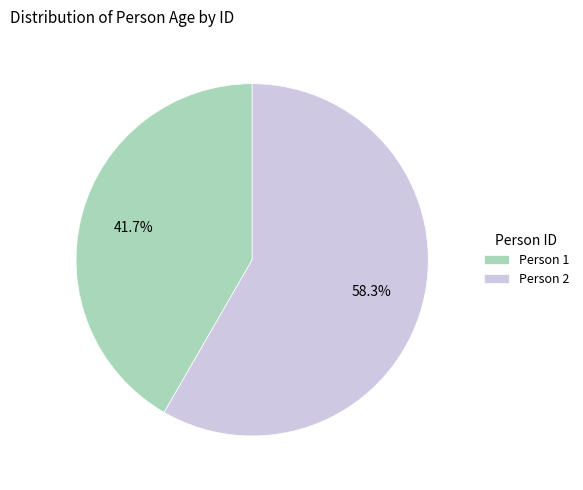

Rank the categories by value from lowest to highest.

Person 1, Person 2